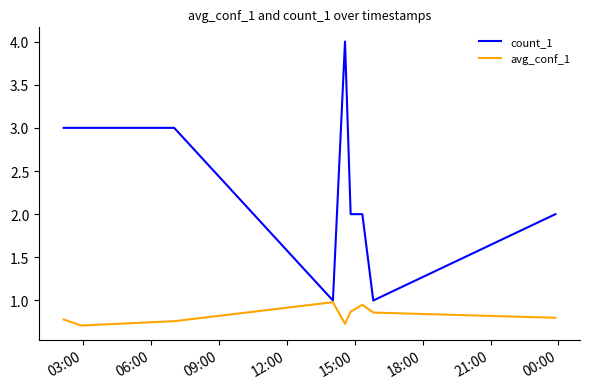

What is the minimum value shown in the chart?

0.7